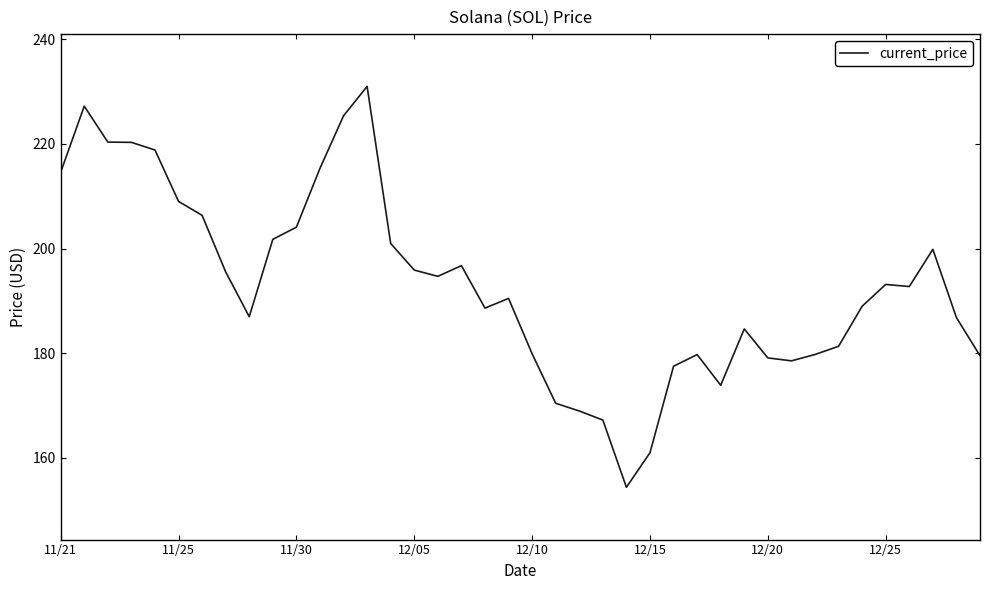

True or false: there are more than 2 points higher than both neighbors.

True